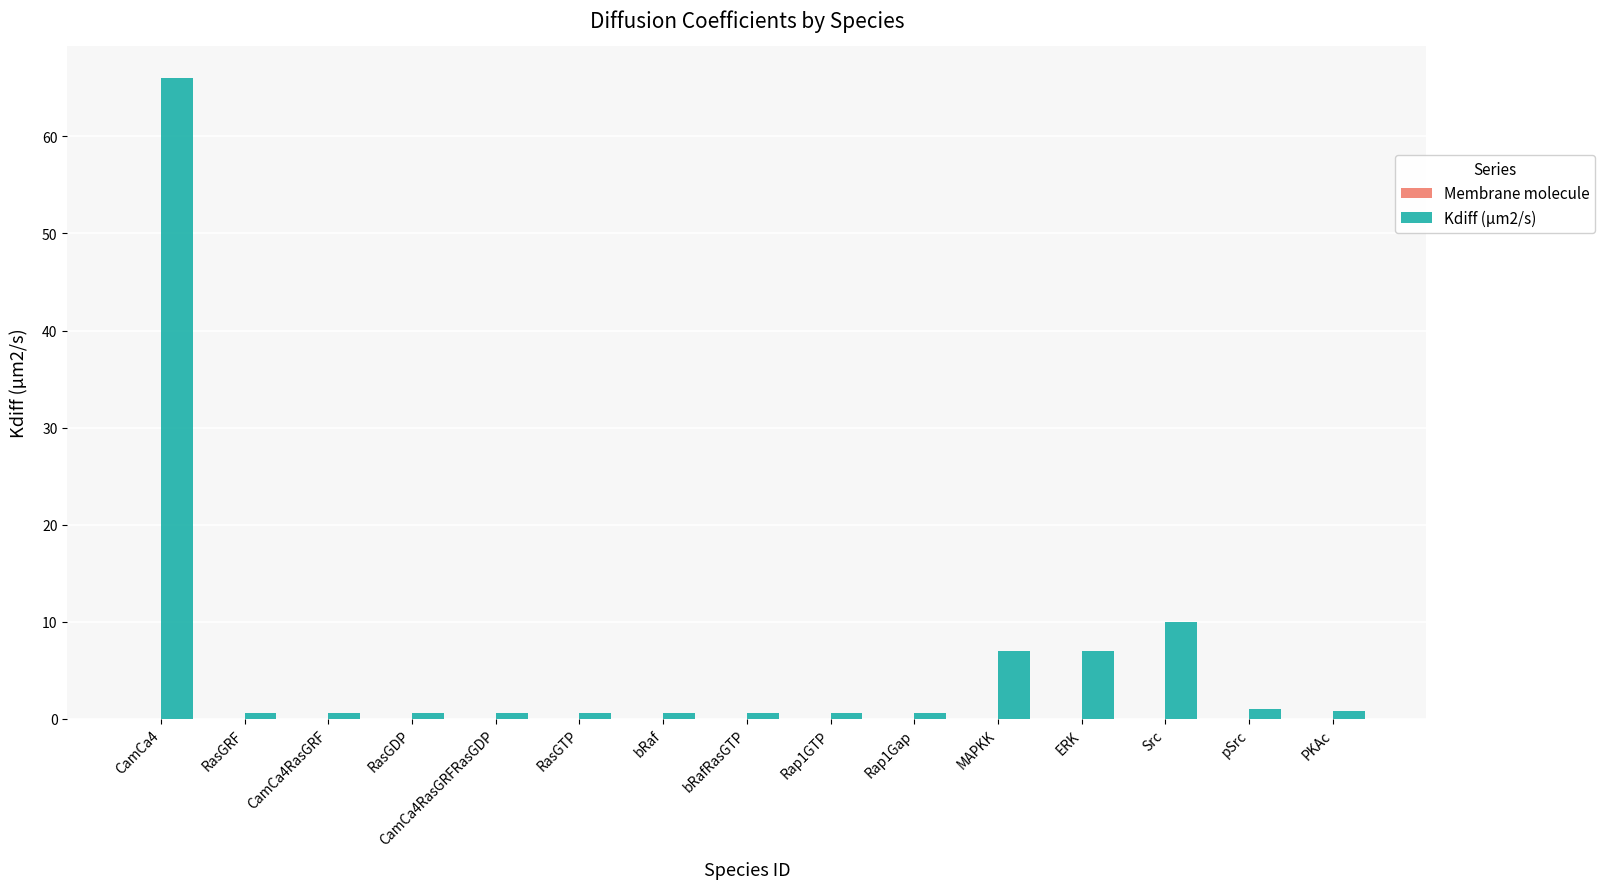

What value does the data have at Src?

10.0